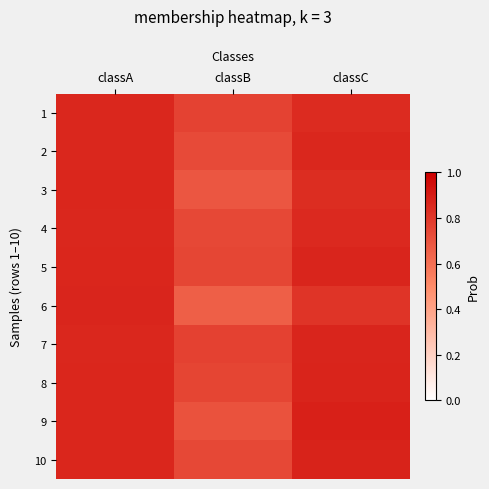

Rank the series by their maximum value, from highest to lowest.

9, 10, 8, 6, 5, 7, 3, 2, 1, 4